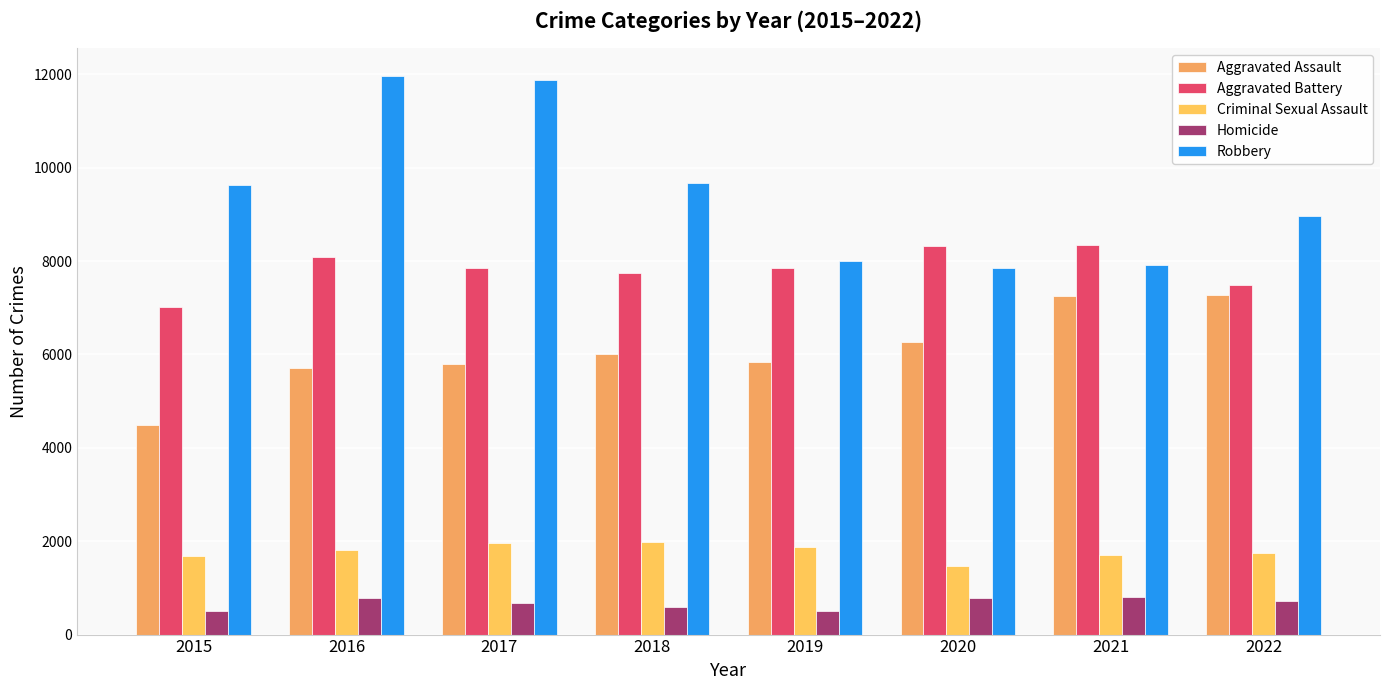

How many bars are there in each group?

5